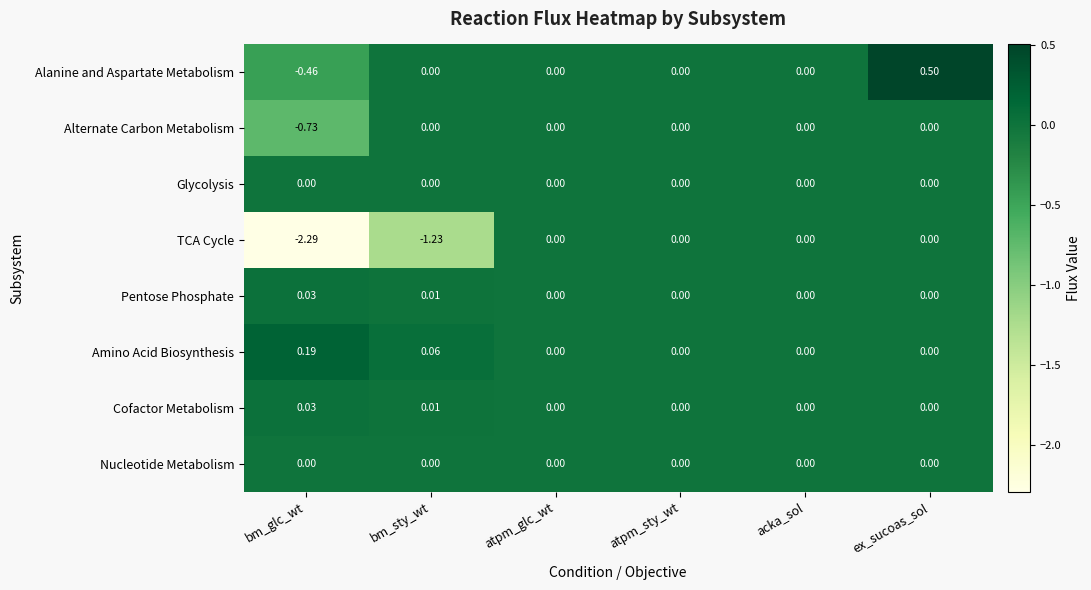

Which series has the largest total across all categories?

Amino Acid Biosynthesis